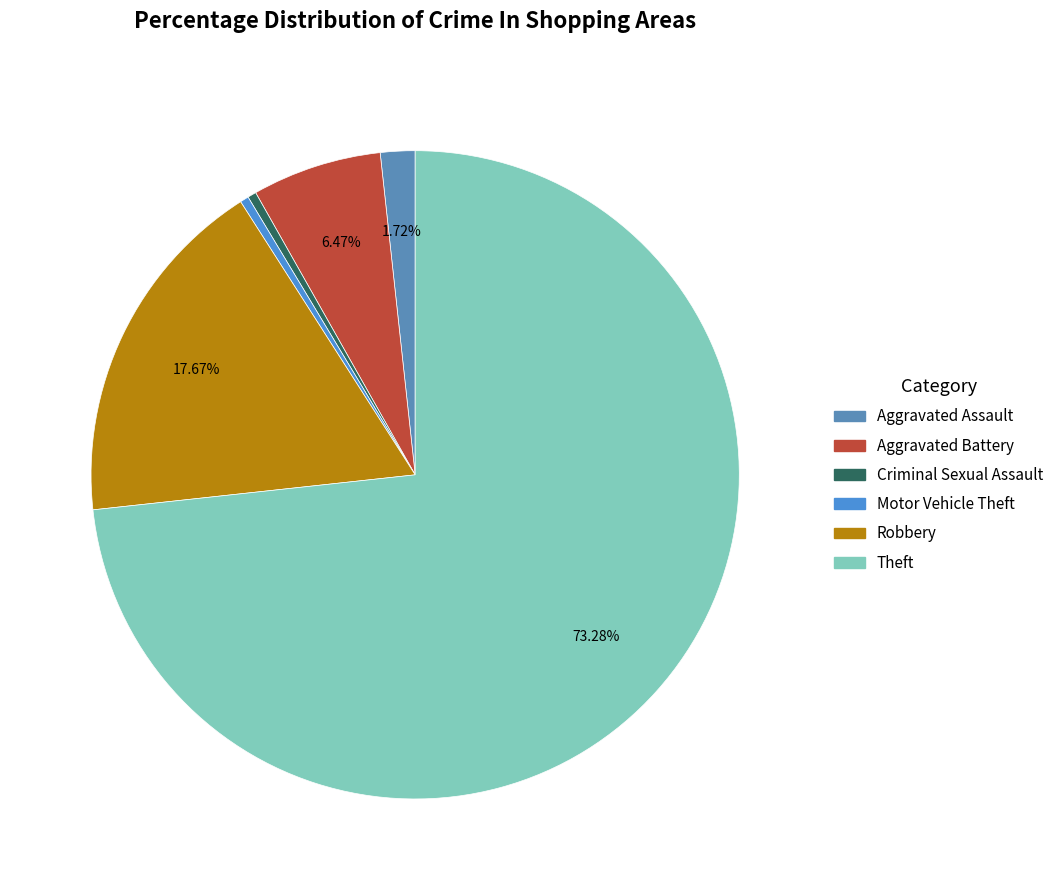

Count the number of slices in the pie.

6